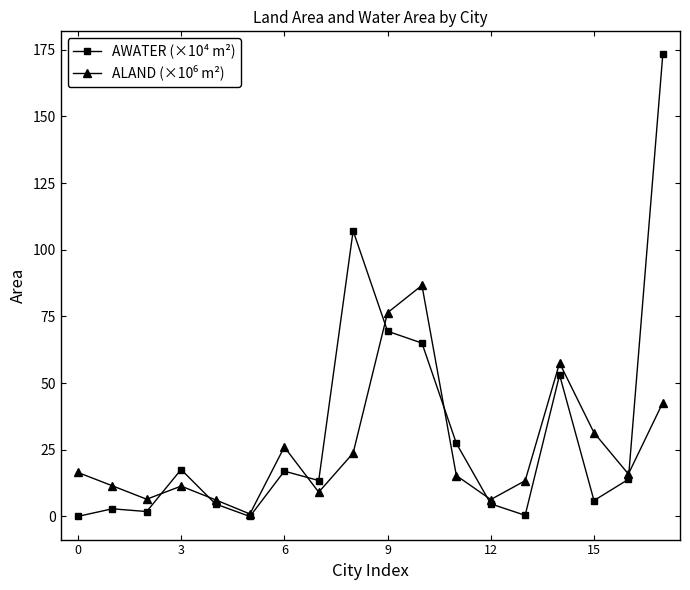

What is the value of the AWATER (×10⁴ m²) point at the 13th from the left?

4.7